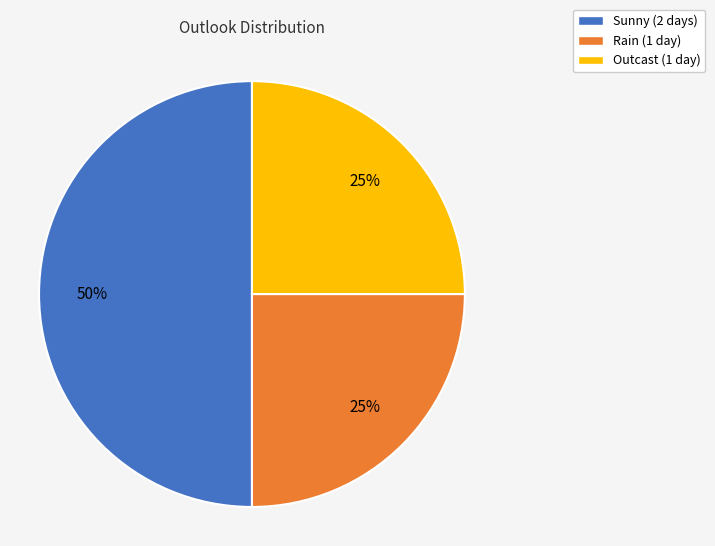

What is the largest slice in the pie chart?

Sunny